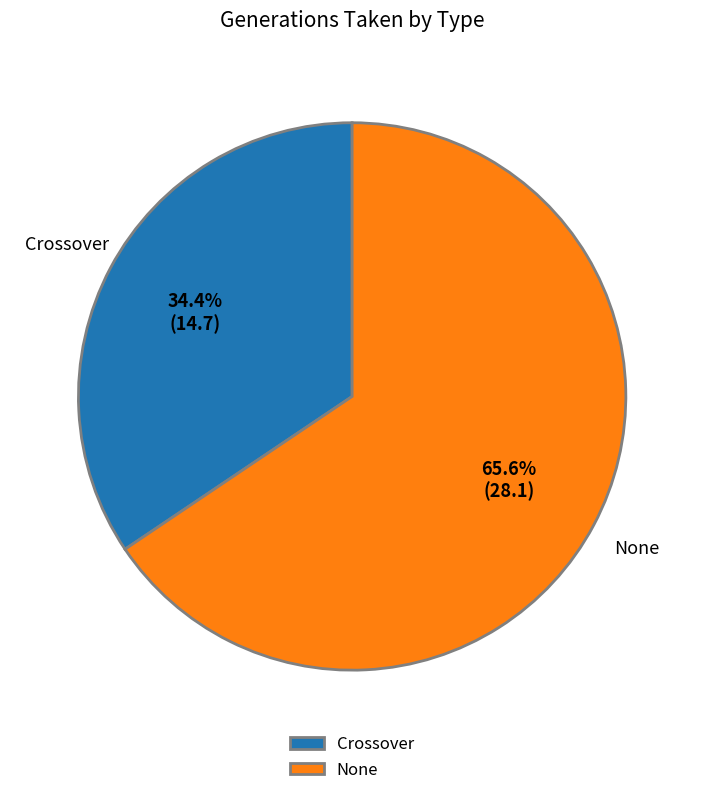

What is the total percentage of None and Crossover?

100.0%